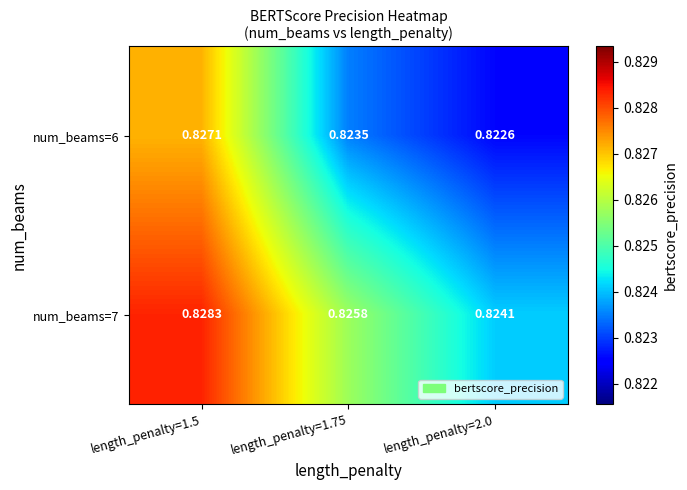

Is the value of num_beams=6 at length_penalty=1.75 greater than the value of num_beams=7 at length_penalty=1.75?

No